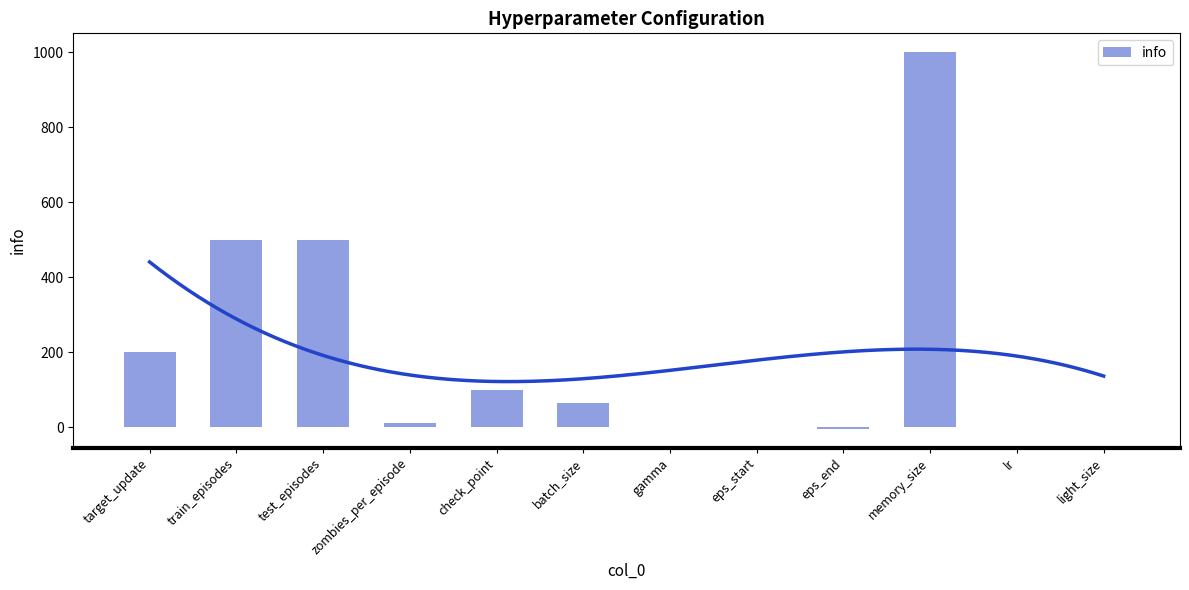

What is the smallest value displayed?

-5.0